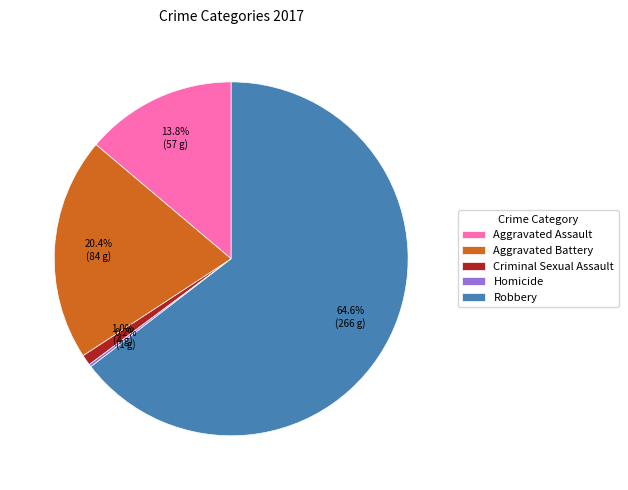

Which has a higher value, Aggravated Assault or Criminal Sexual Assault?

Aggravated Assault